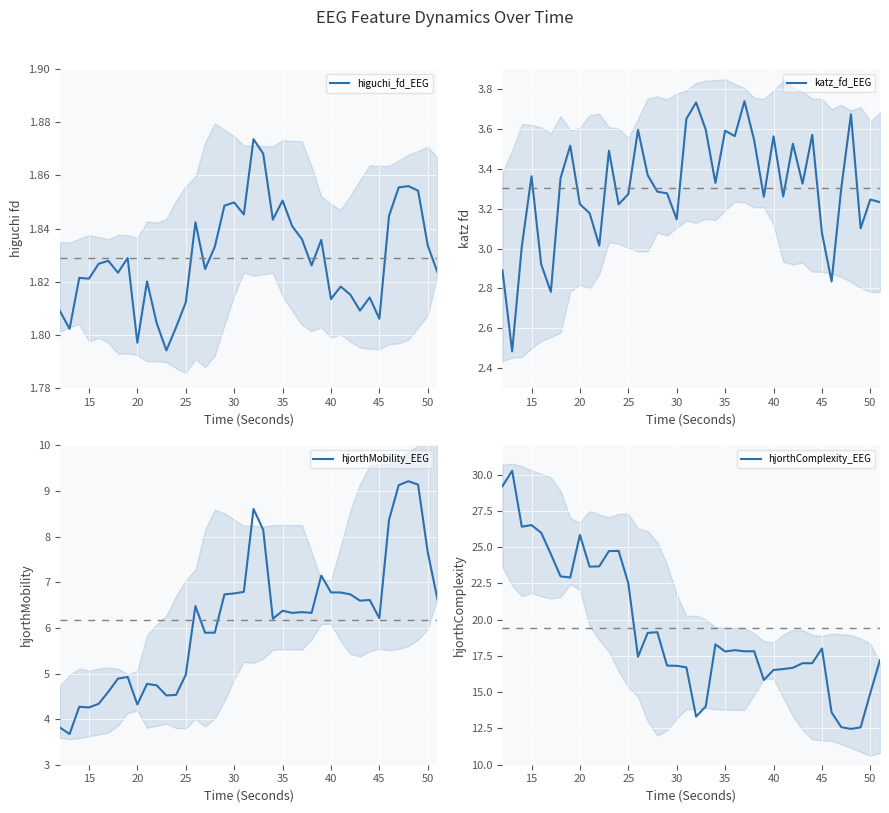

Does the chart display data point markers on the line(s)?

No